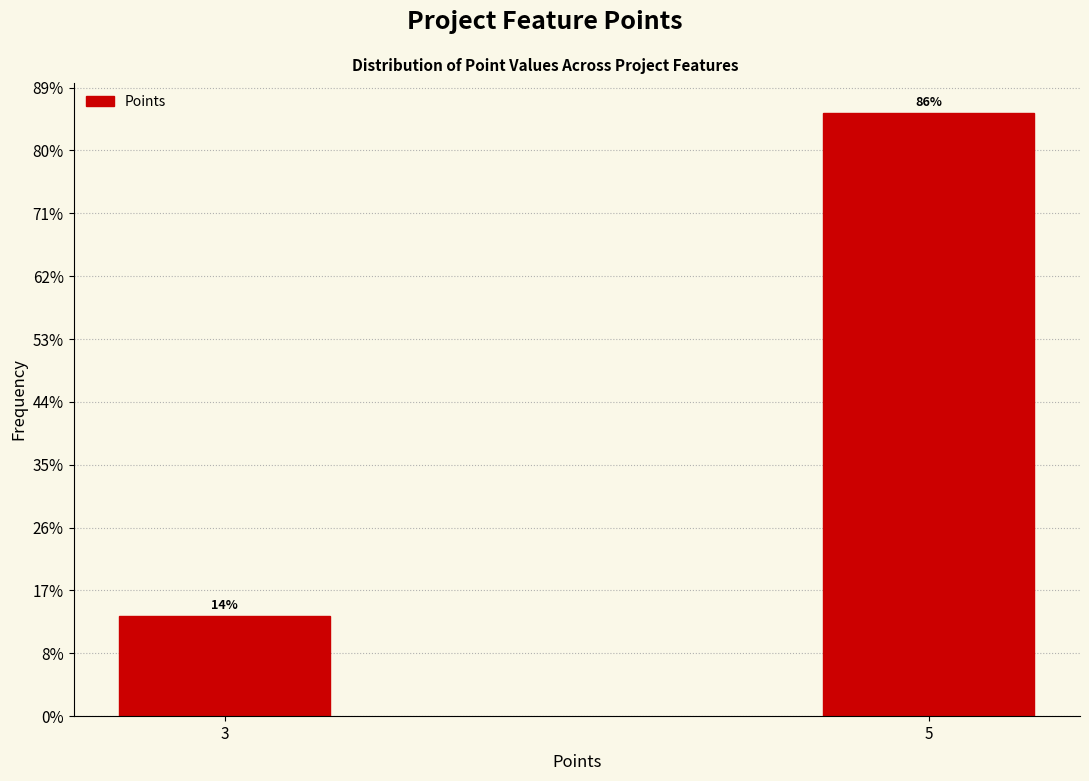

Does the chart contain any negative values?

No